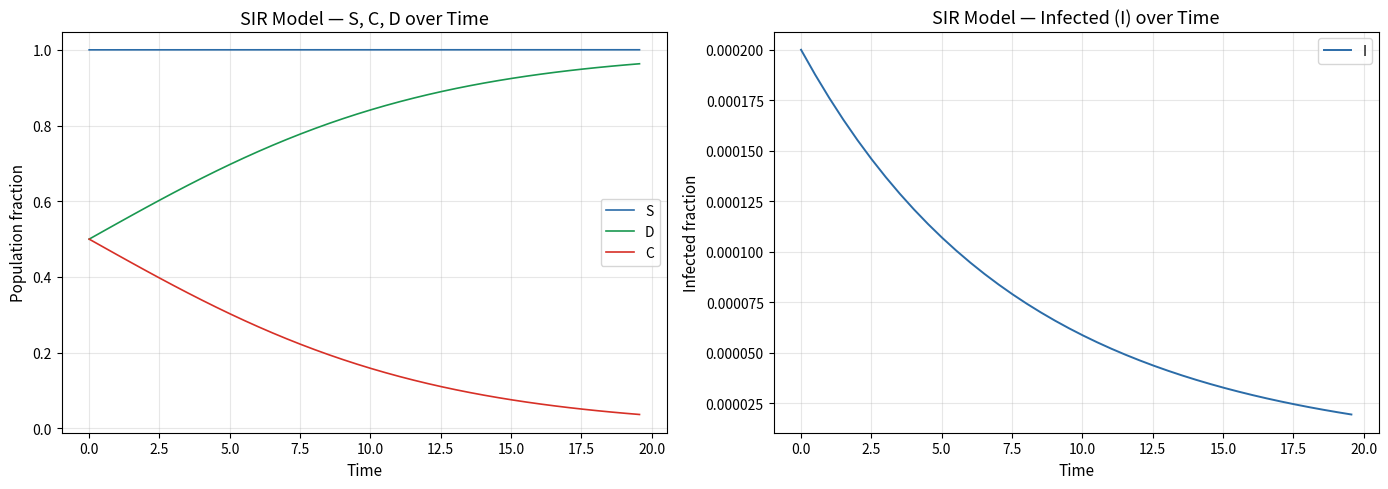

True or false: D has more than 2 interior local peaks.

False